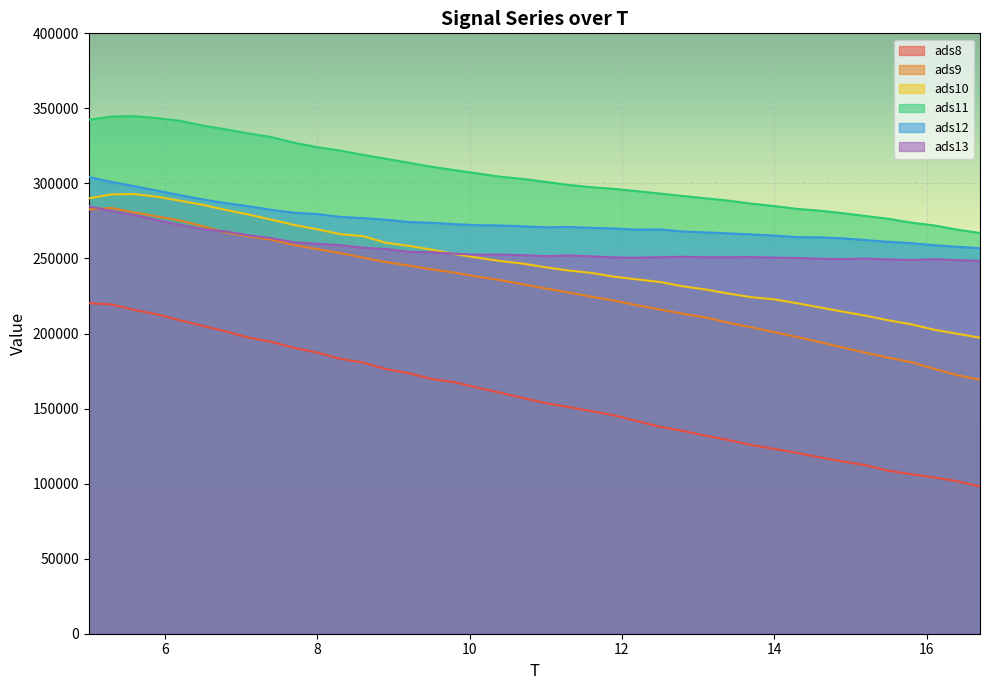

What is the value of the ads11 point at the 34th from the left?

280154.9